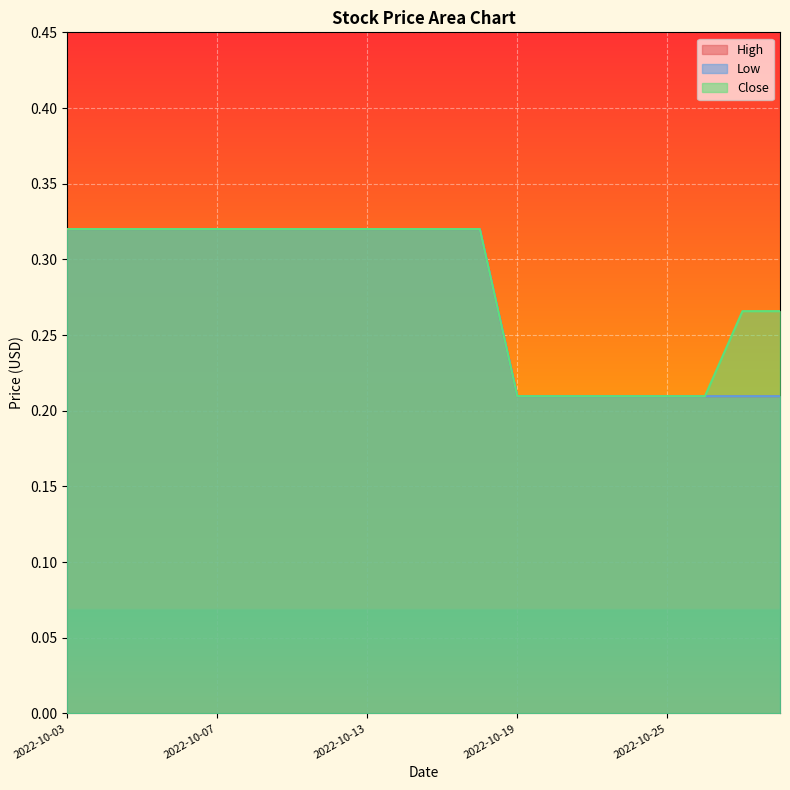

What are all the series names shown in the legend?

High, Low, Close